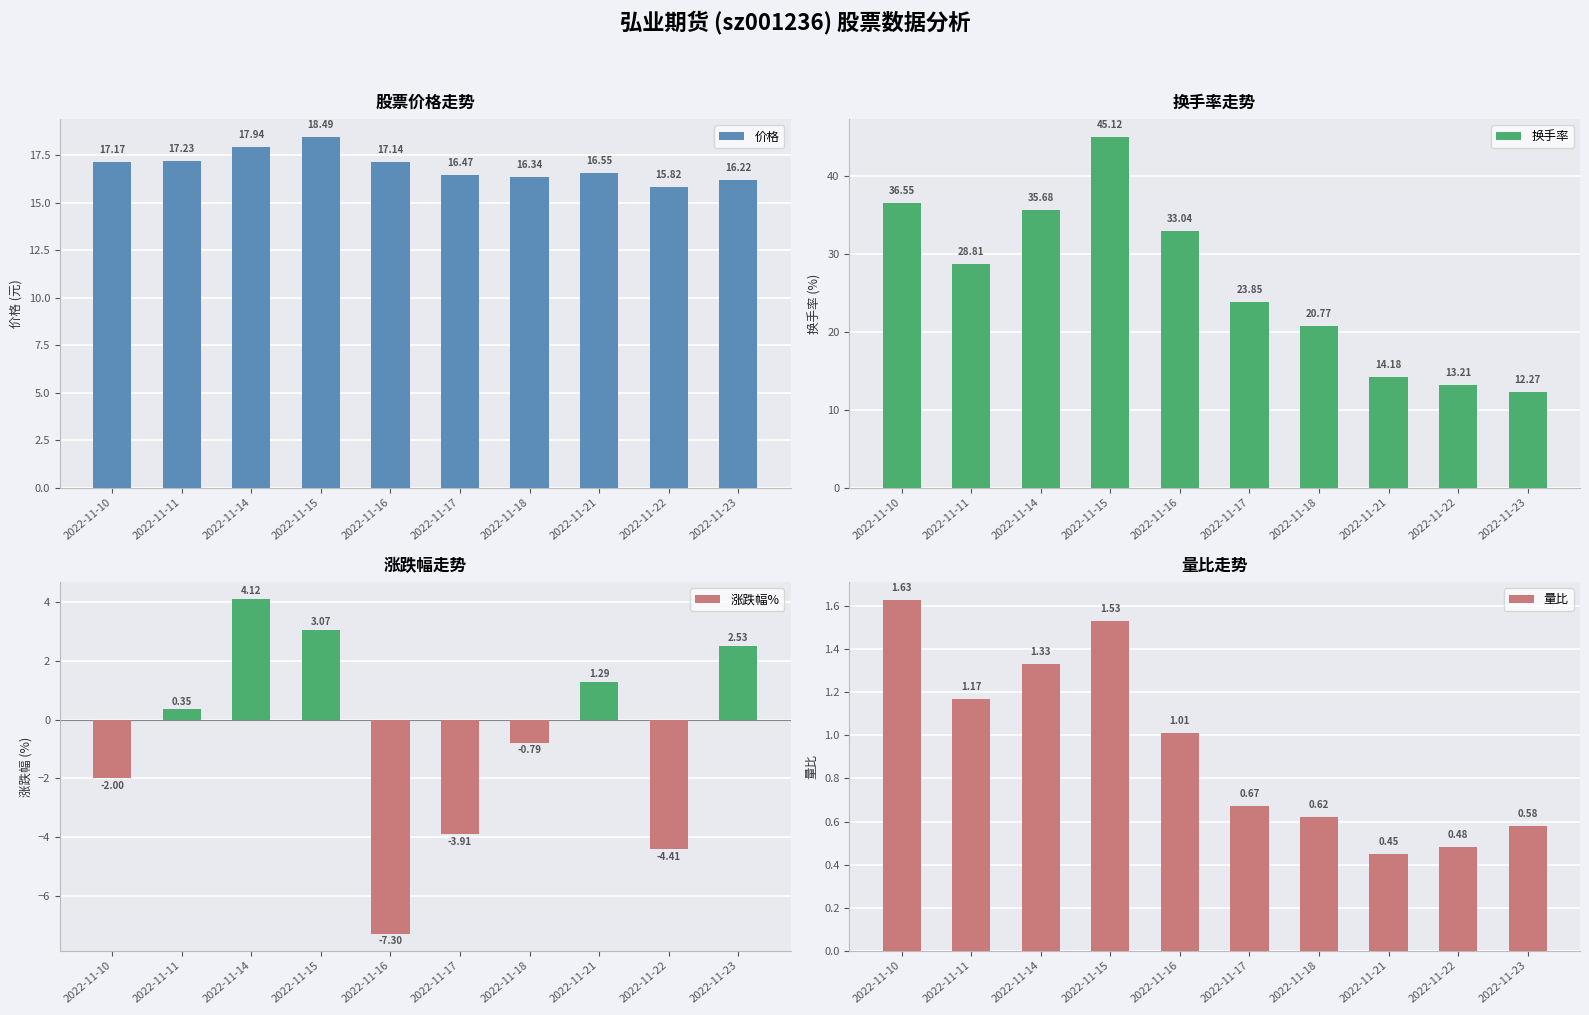

Where is 价格 nearest to the value 17?

2022-11-16